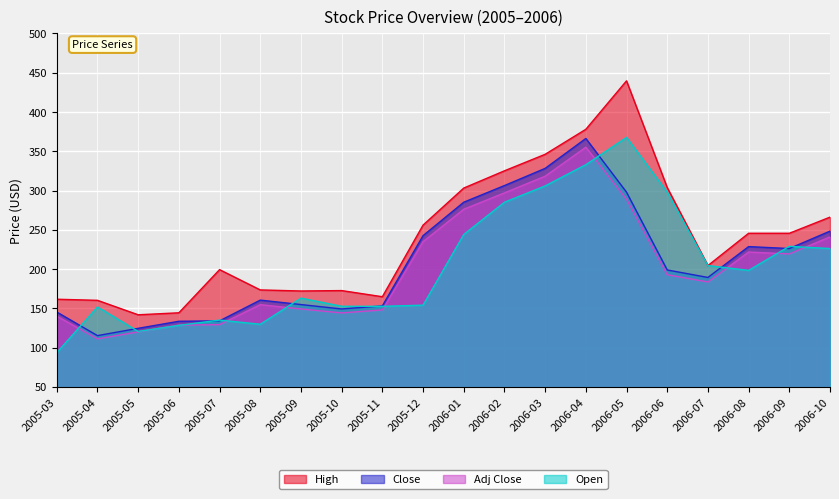

What are all the series names shown in the legend?

High, Close, Adj Close, Open